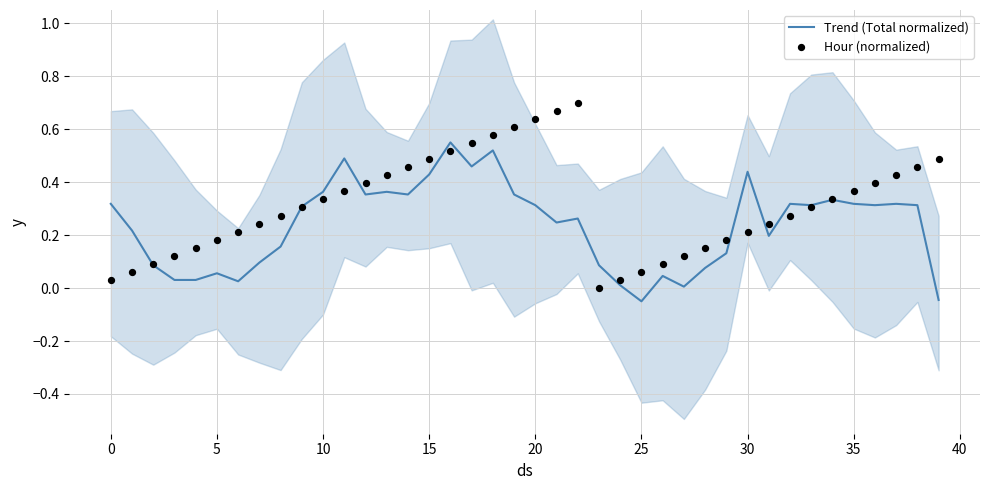

Which series has the widest spread of Y values?

Hour (normalized)